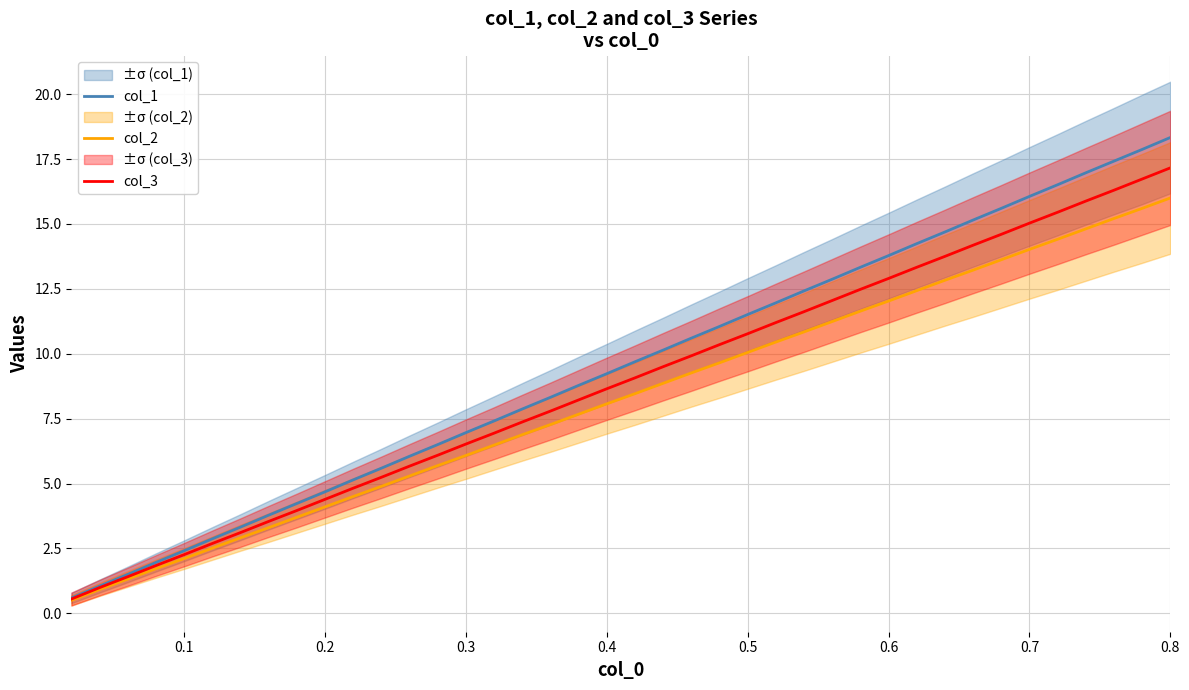

What is the value of the col_1 point at the 3rd from the left?

1.5